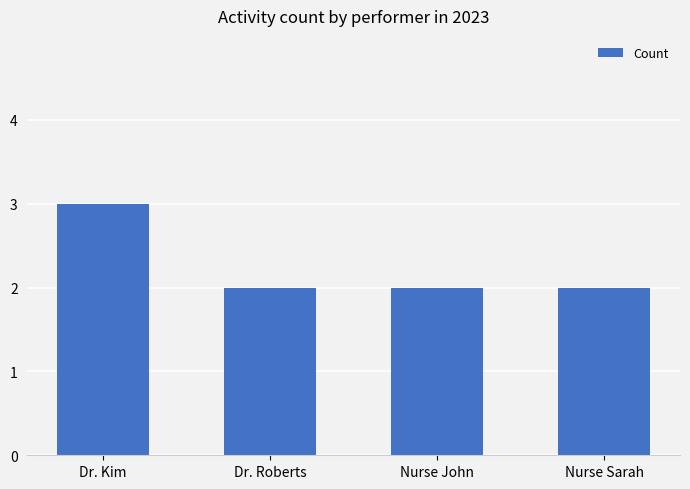

Is it true that the value at Nurse Sarah is 3?

False